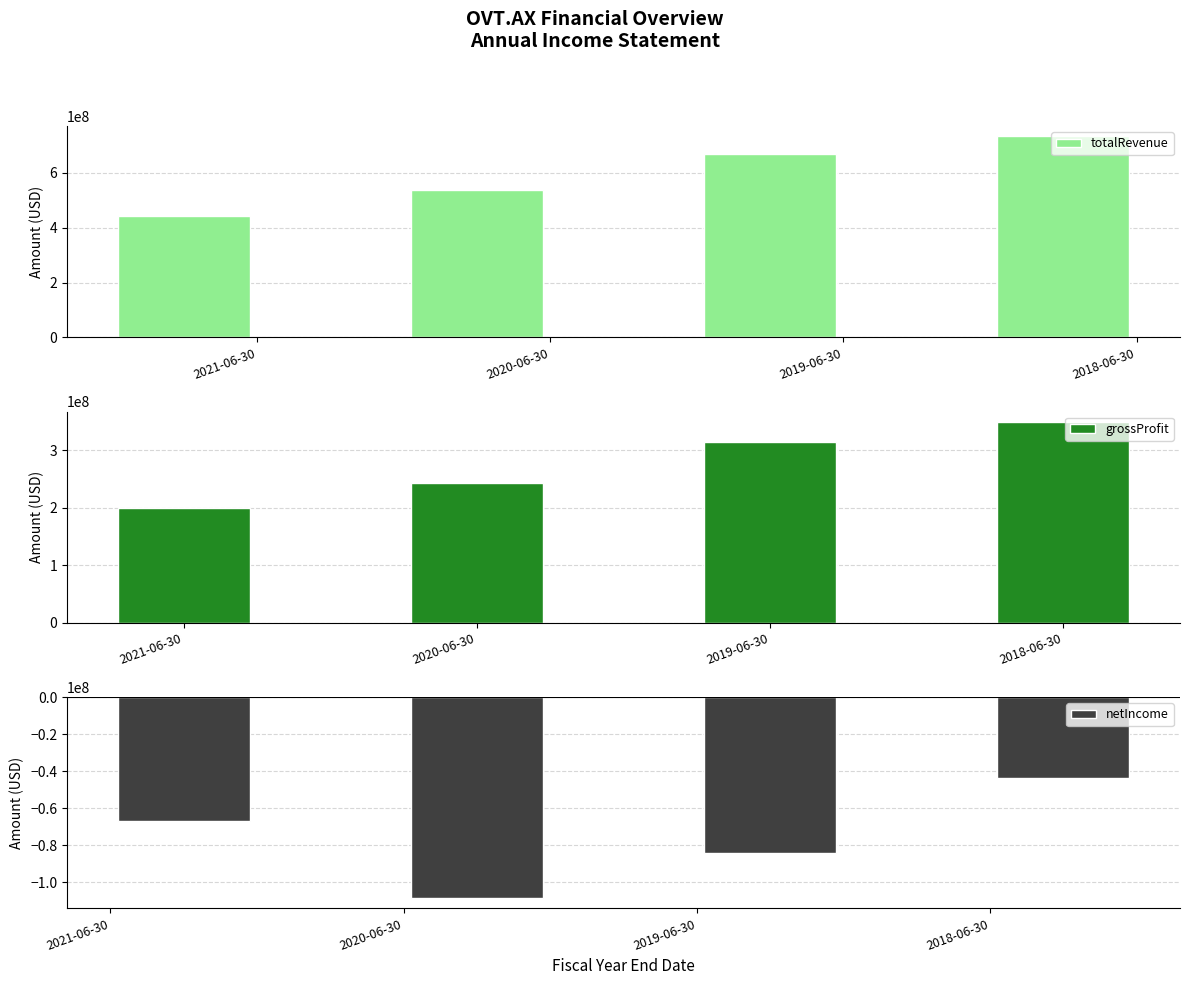

Does the chart contain stacked bars?

No